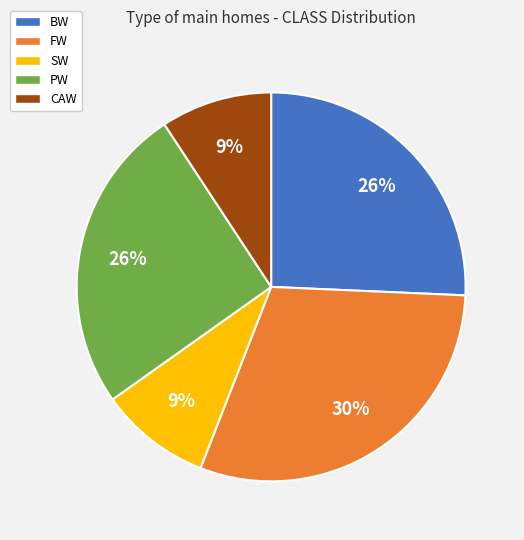

Does any single category account for the majority?

No